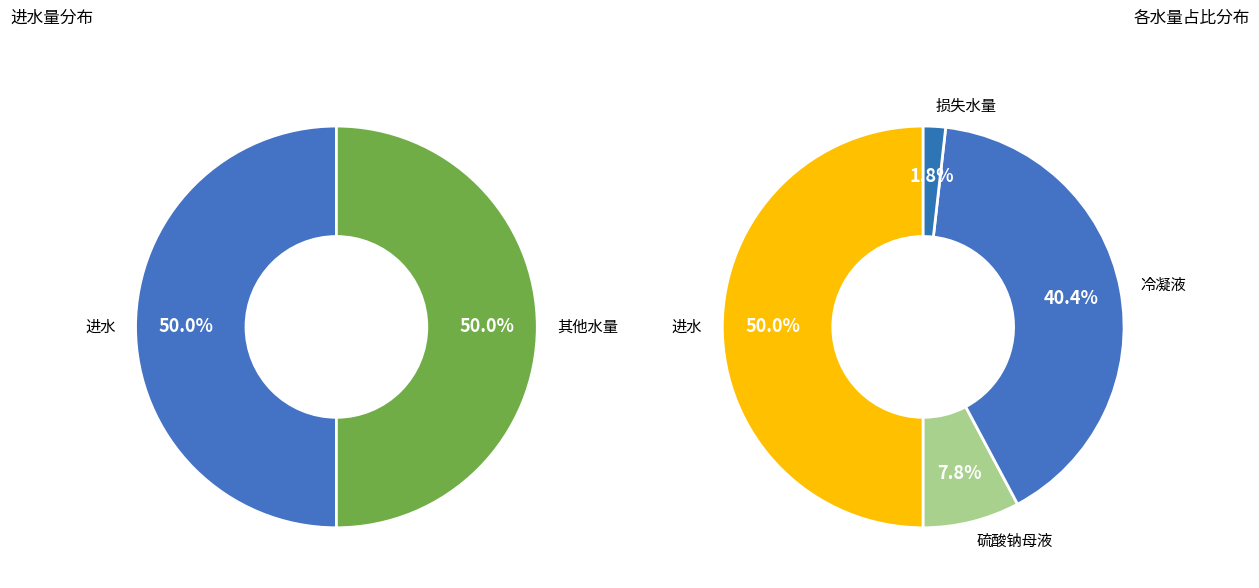

Is there a majority slice in this chart?

No